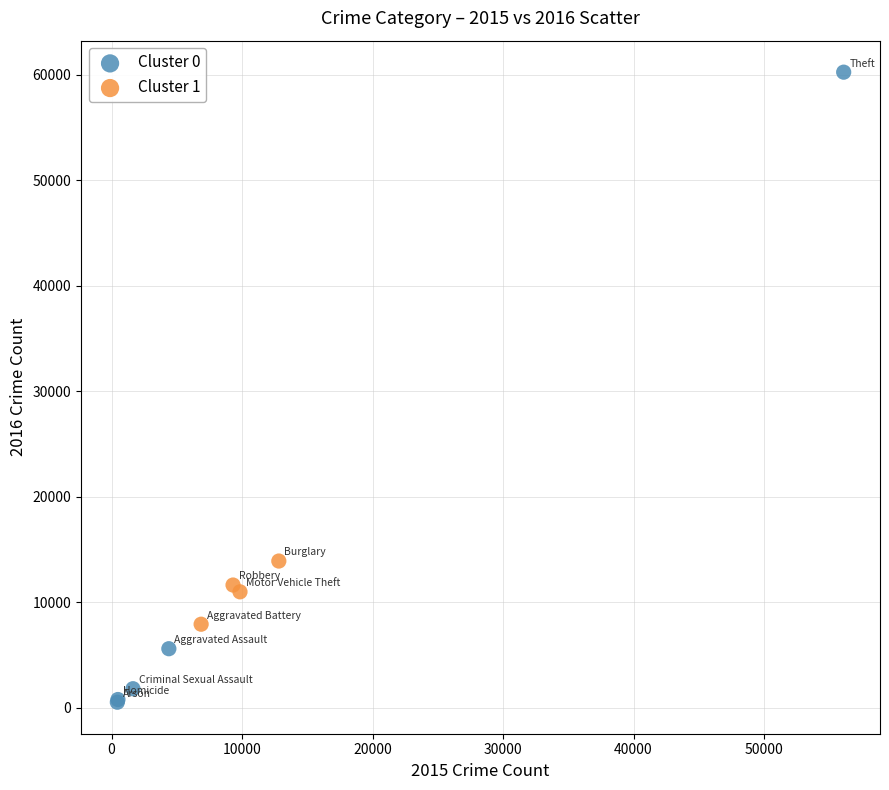

Which series has the widest spread of Y values?

Cluster 0